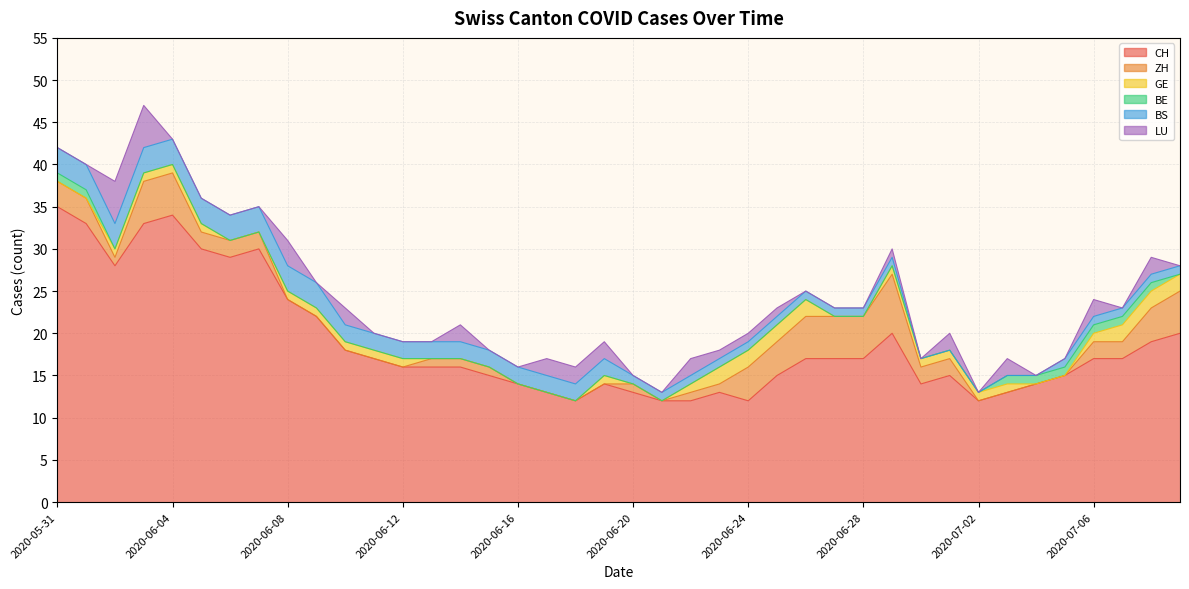

At which category is the sum across all series the highest?

2020-06-03